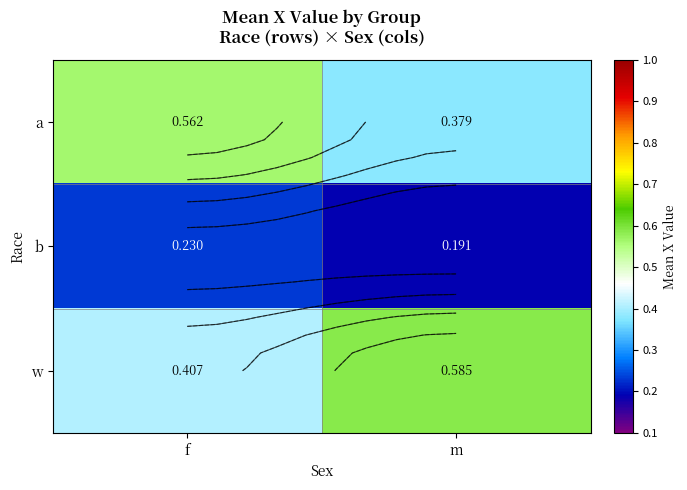

Is the value of b at f greater than the value of a at m?

No